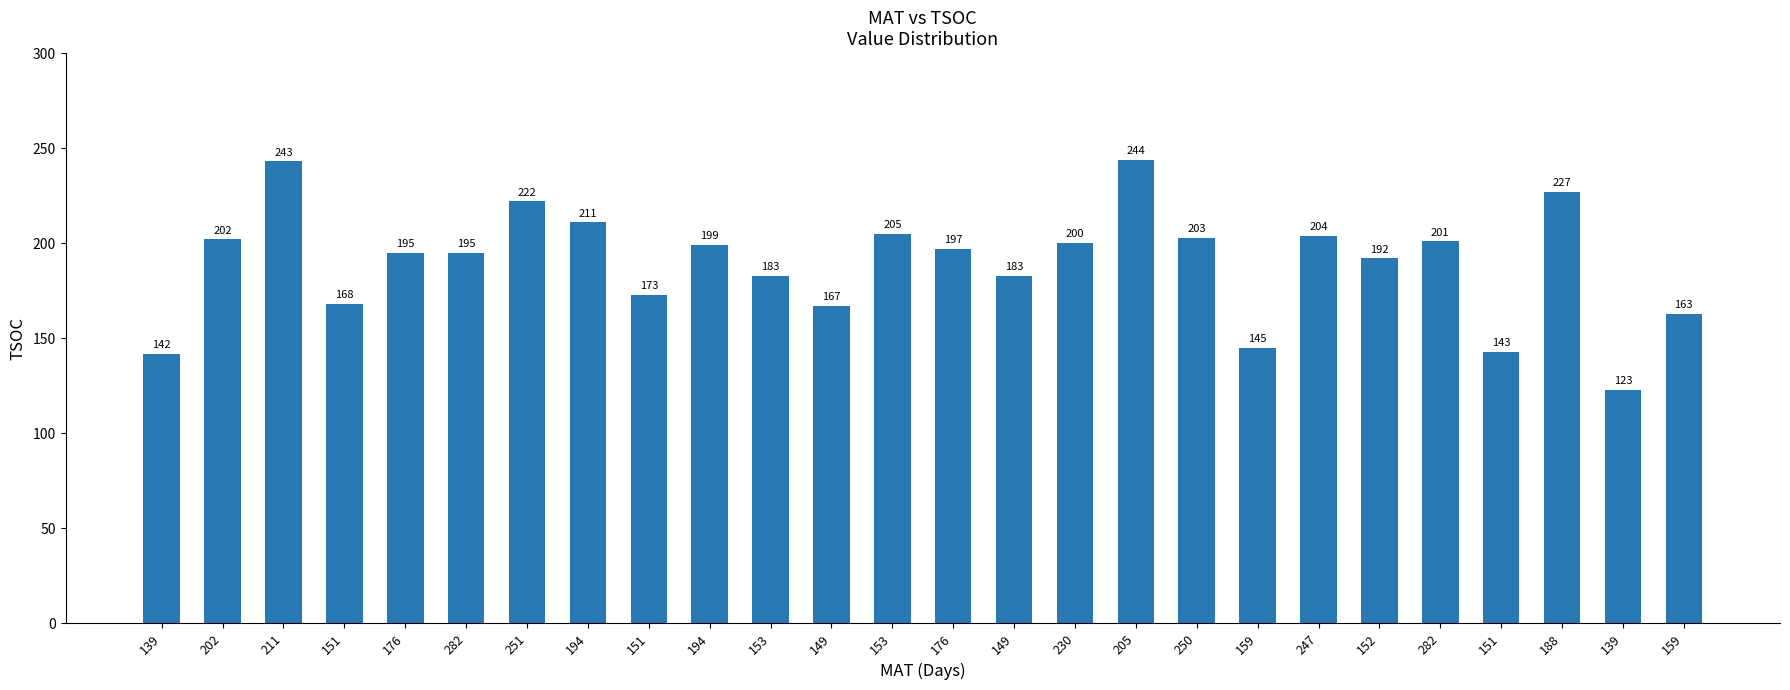

Are the bars horizontal?

No